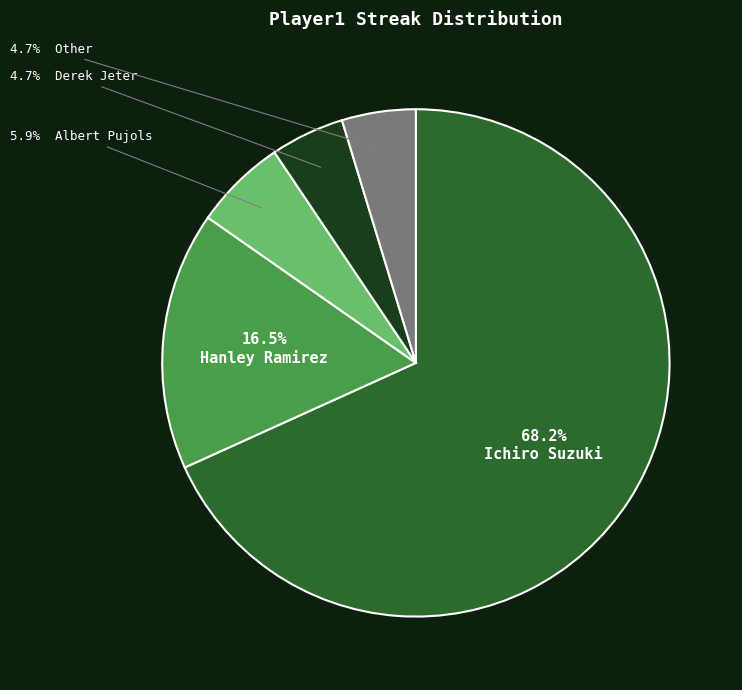

Is there any slice that represents more than half of the pie?

Yes